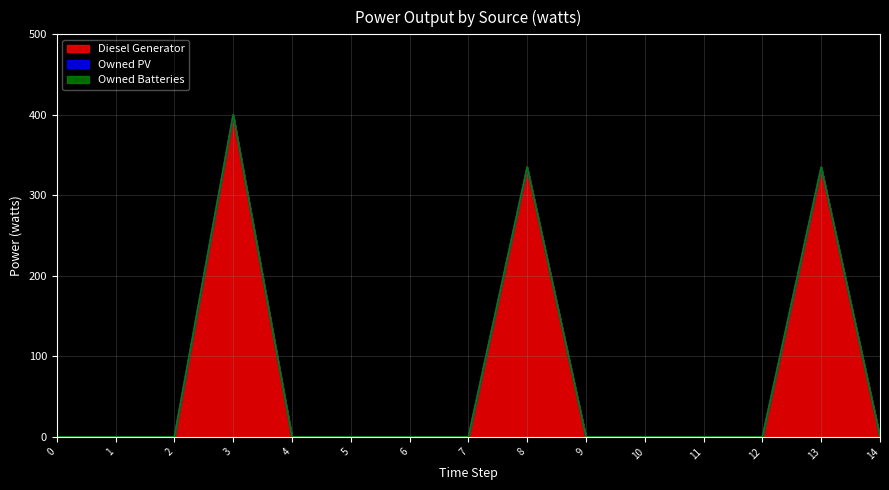

What is the maximum value shown in the chart?

400